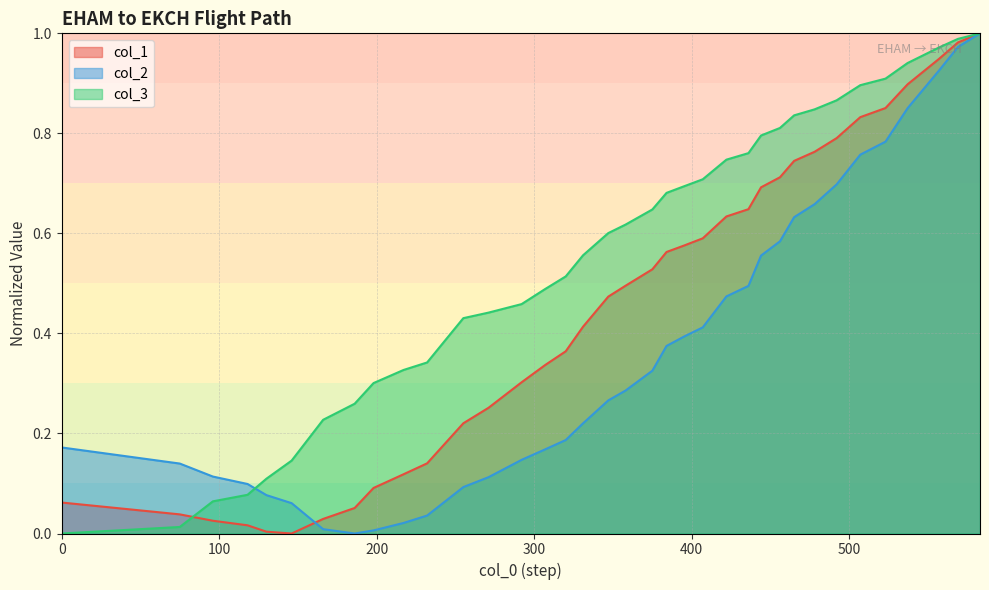

What is the total value across all series at 456?

2.1